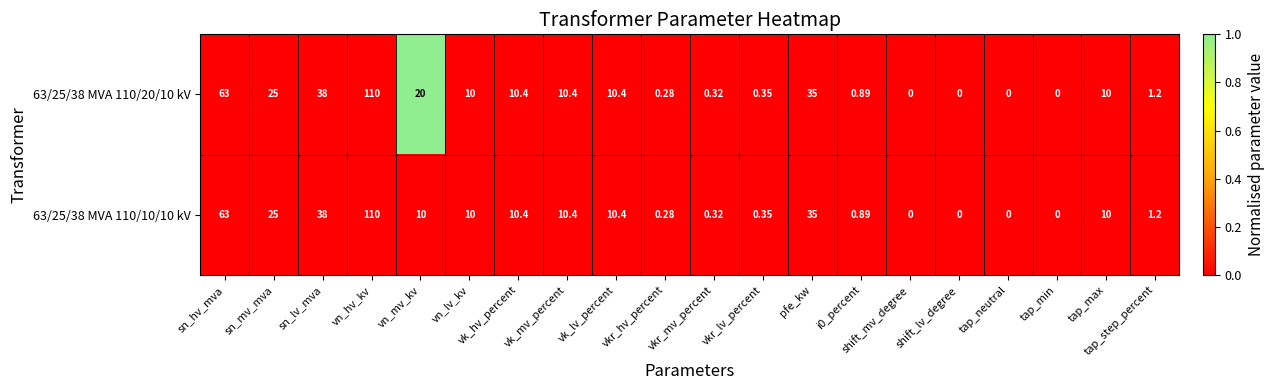

Where is 63/25/38 MVA 110/10/10 kV nearest to the value 55?

sn_hv_mva